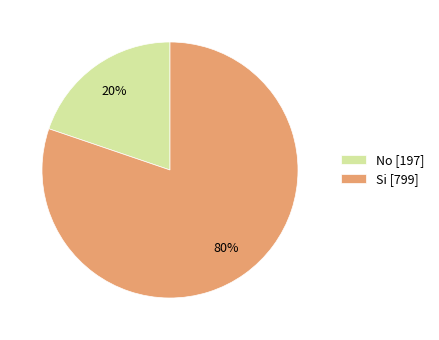

Between Si [799] and No [197], which is larger?

Si [799]